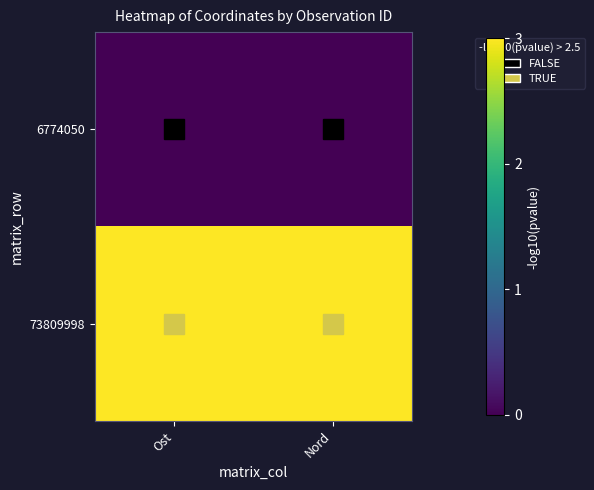

Which series has the largest range (max minus min)?

6774050